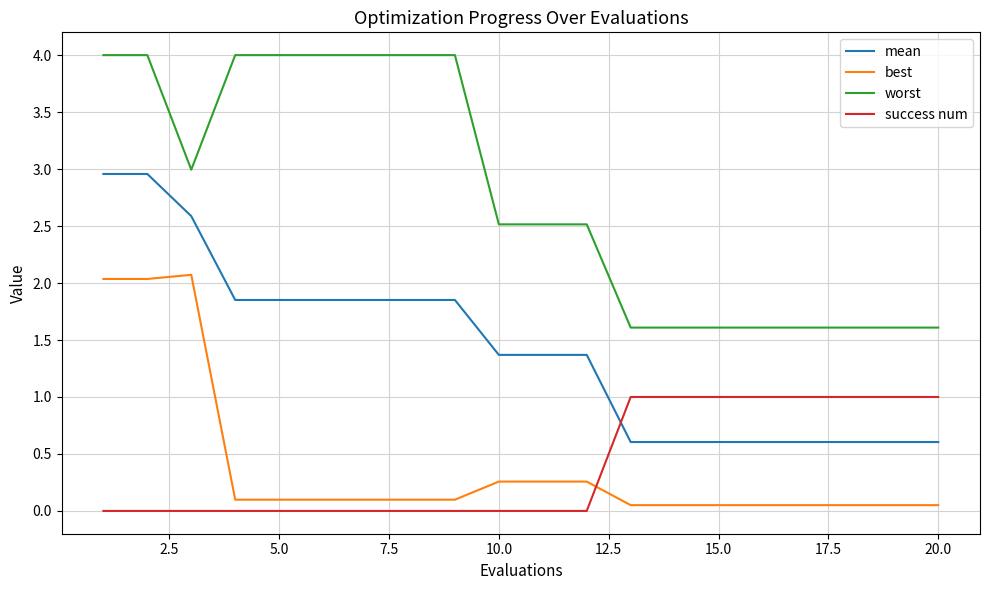

What is the sum of all worst values?

55.4